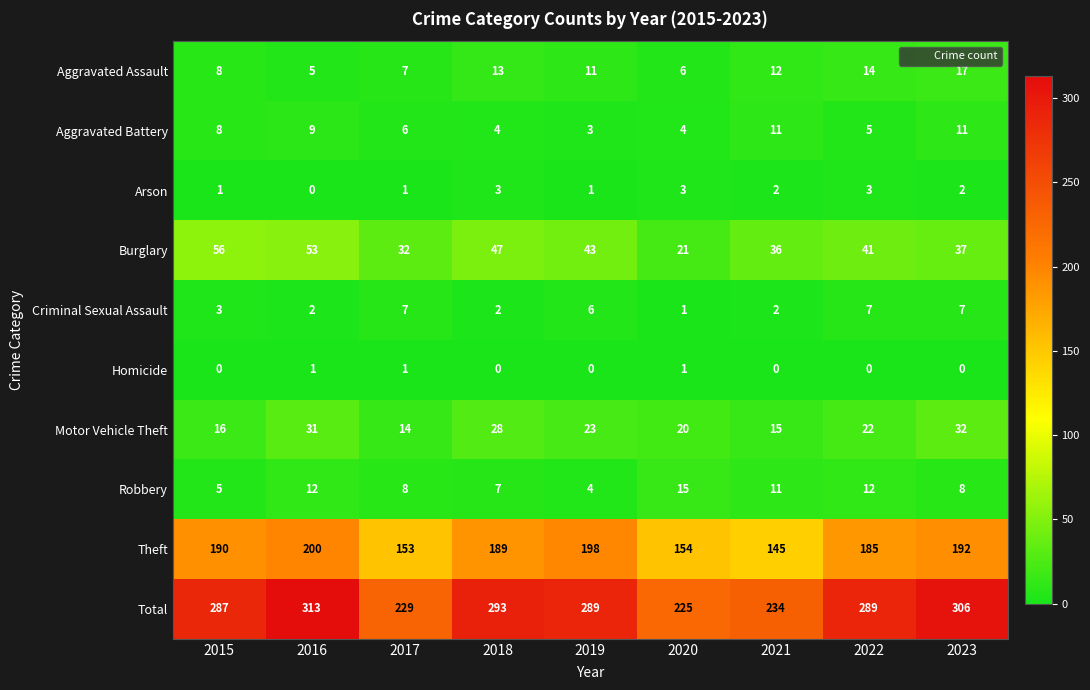

What is the difference between the highest and lowest values at 2021?

234